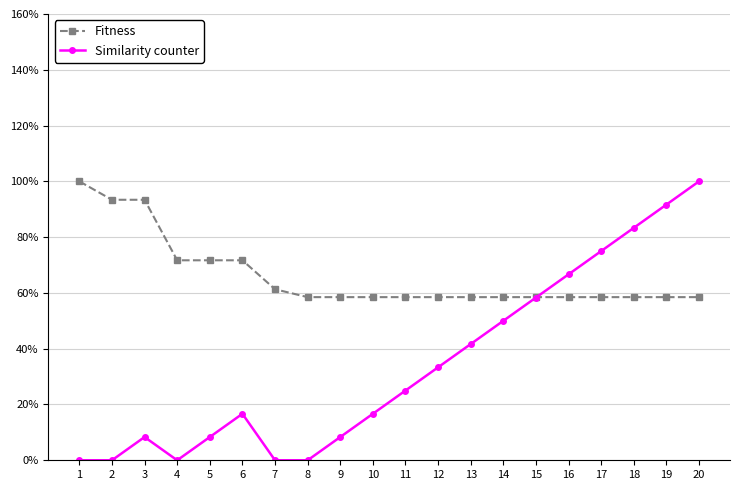

What is the total value across all series at 6?

0.9